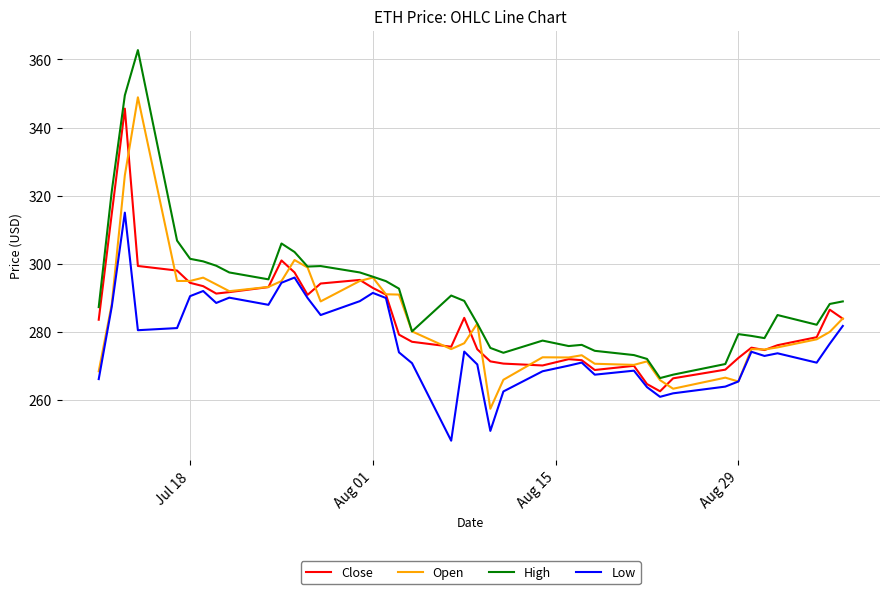

Rank the series by their maximum value, from highest to lowest.

High, Open, Close, Low